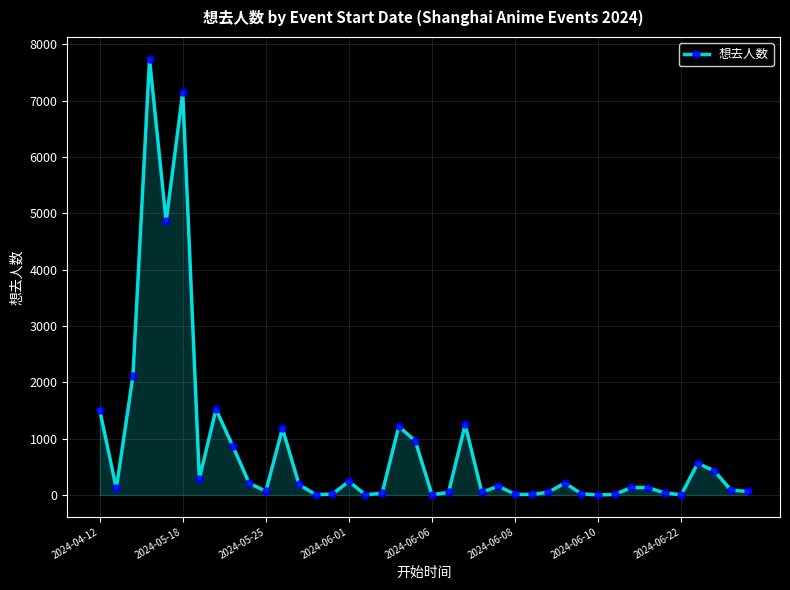

What is the average value?

840